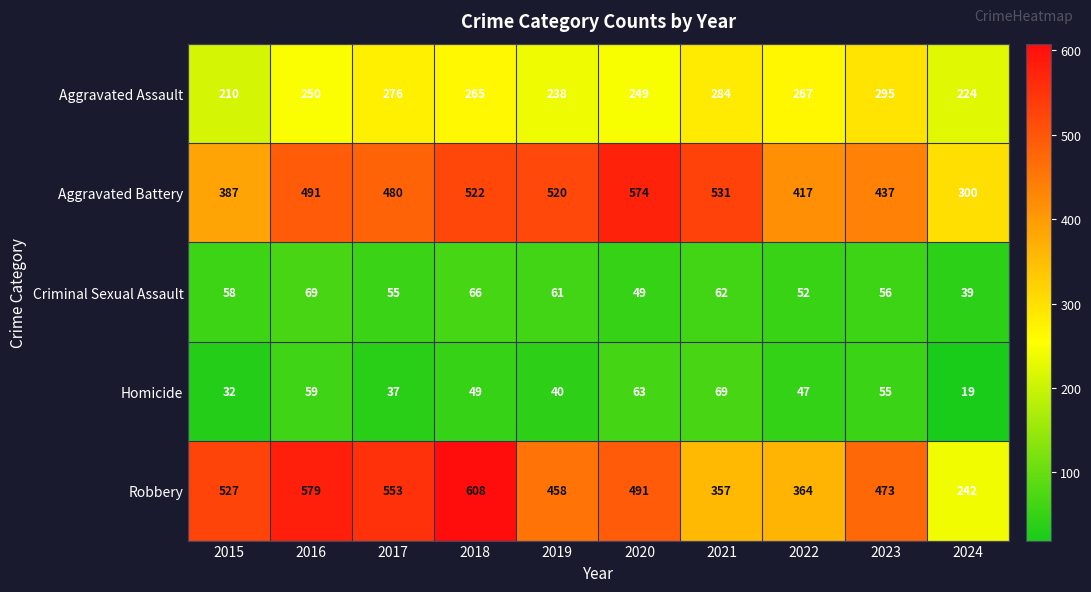

What is the average value of the Aggravated Battery series?

466